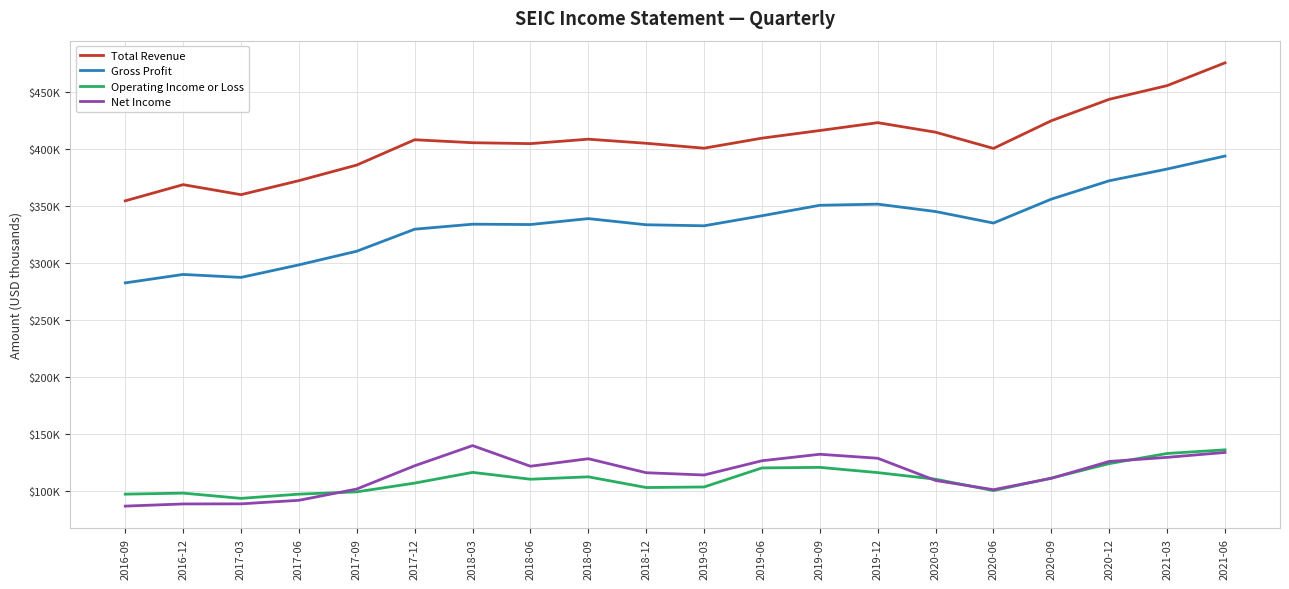

Which series has the largest total across all categories?

Total Revenue